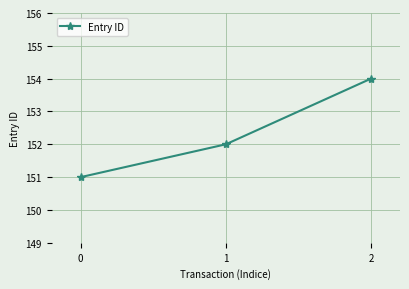

Reading left to right, extract all data points from this chart.

0=151	1=152	2=154